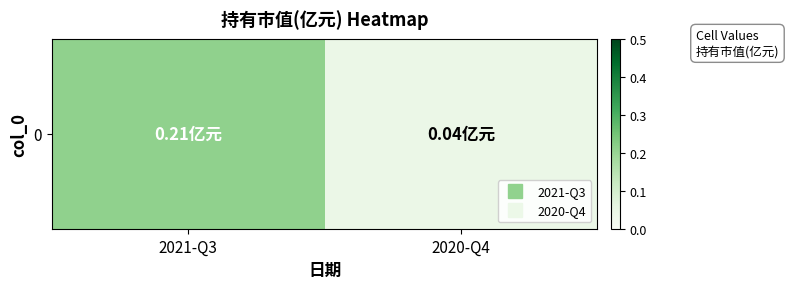

What is the sum of the values at 2021-Q3 and 2020-Q4?

0.2